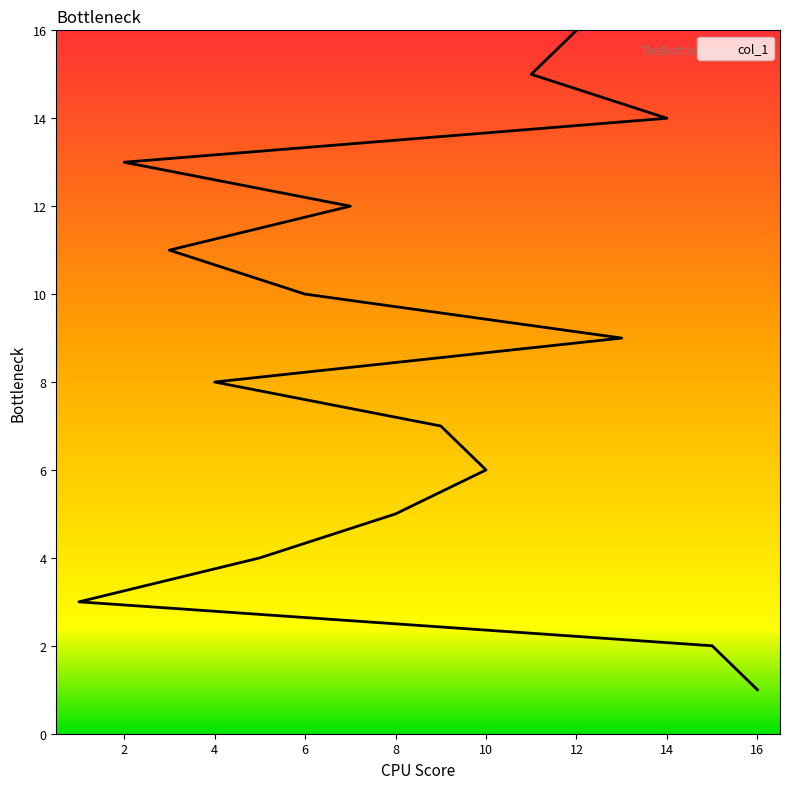

The value at 14 is 24. True or false?

False